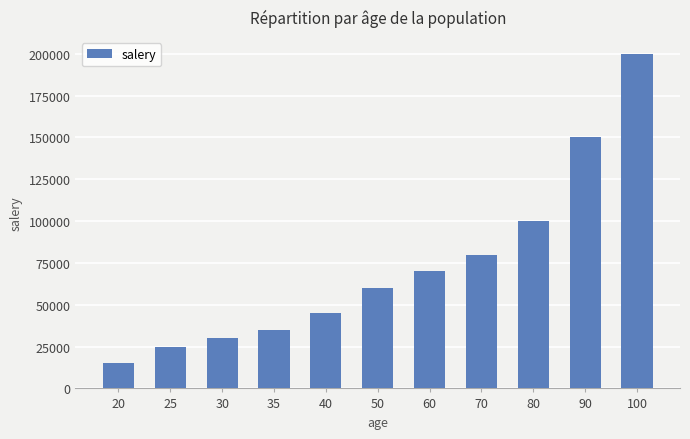

What is the difference between the maximum and minimum values?

185000